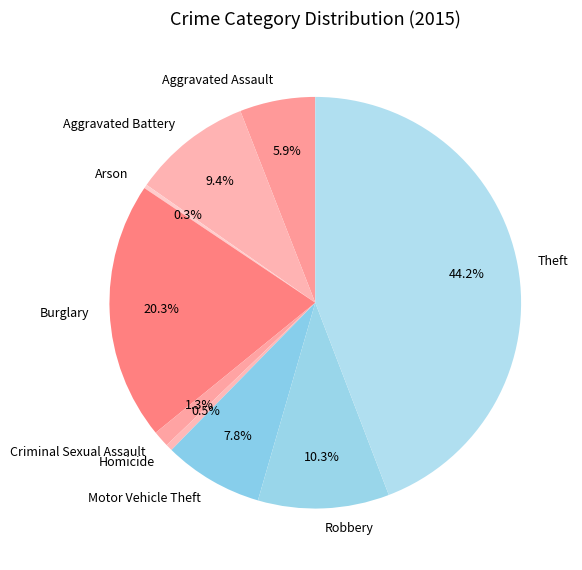

Combined, do Aggravated Battery and Homicide account for over 50%?

No